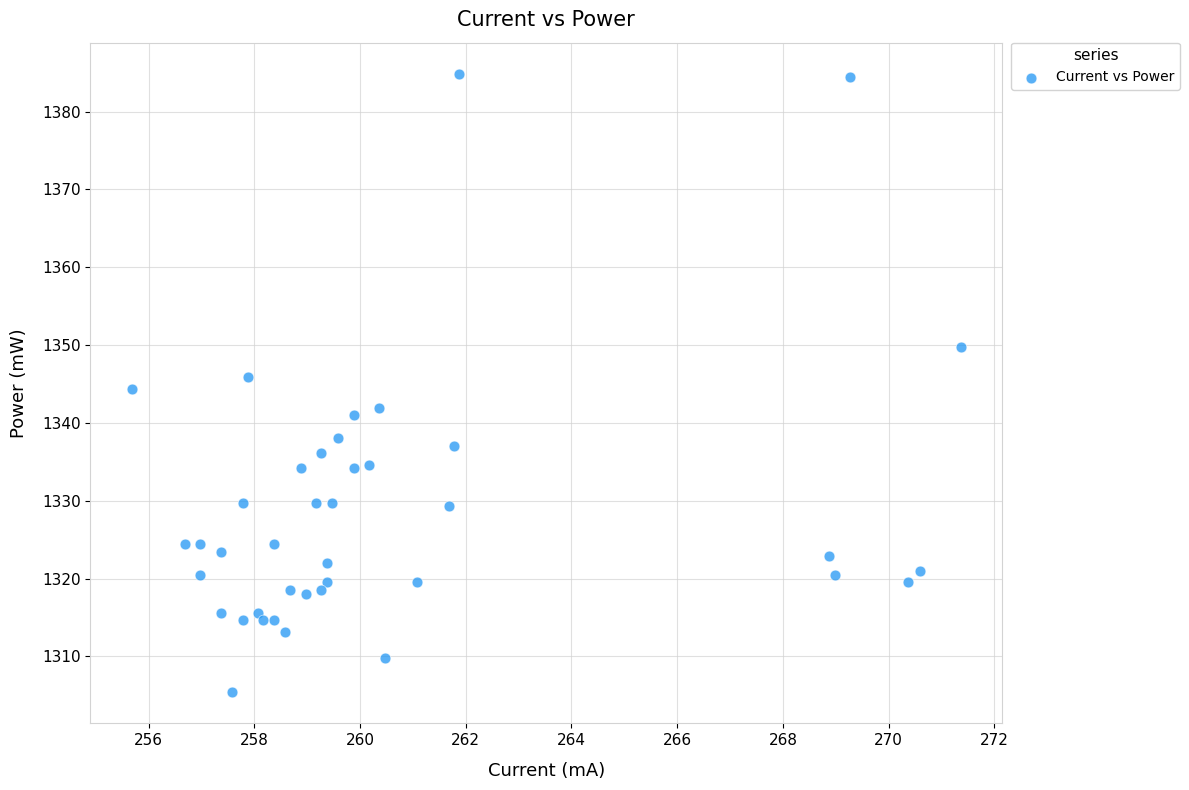

What is the range of Y values (max minus min)?

79.5